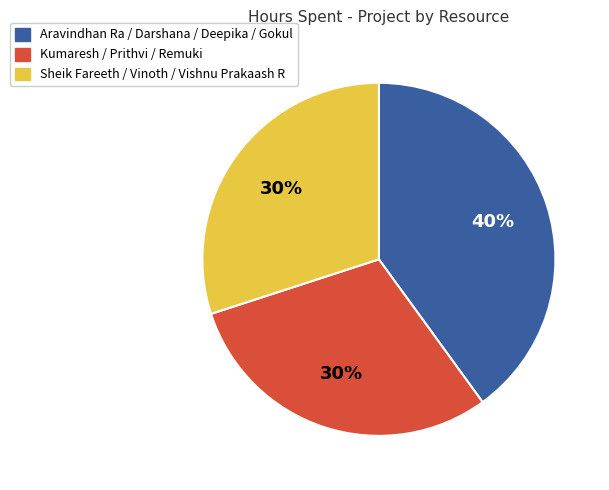

Which slice is the largest?

Aravindhan Ra / Darshana / Deepika / Gokul